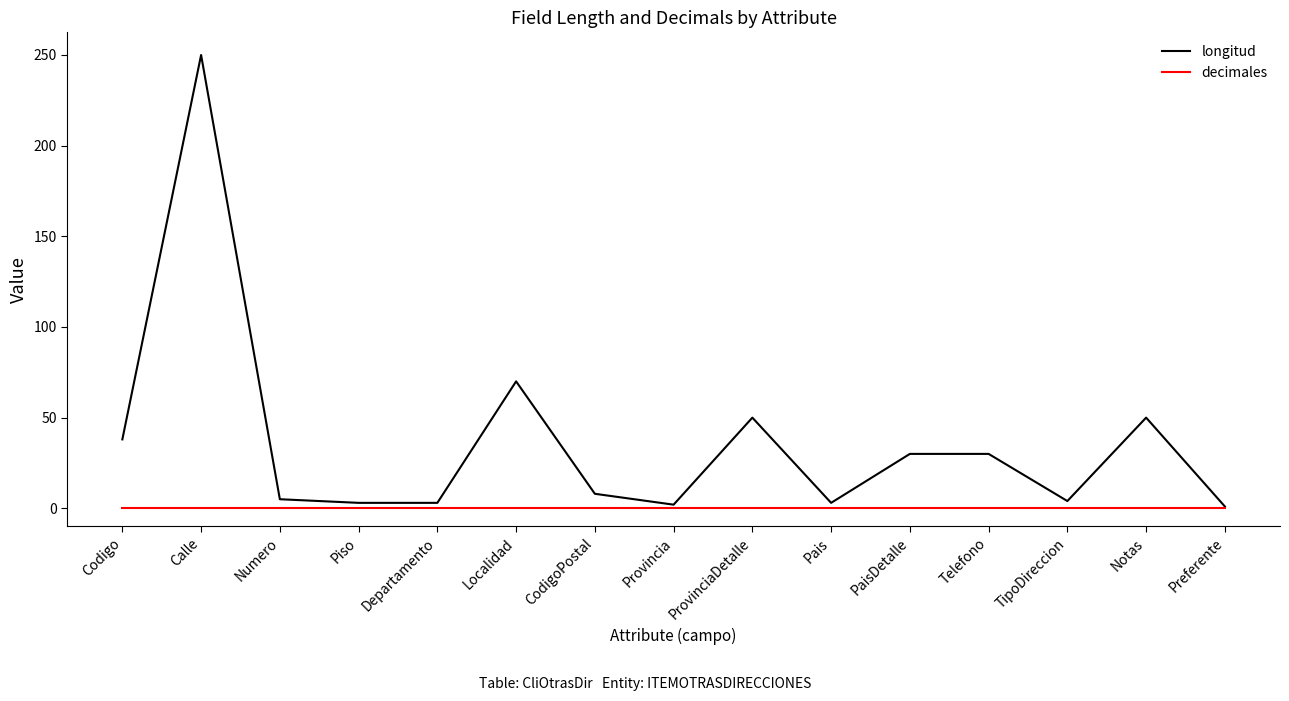

Which series changed the most between Numero and PaisDetalle?

longitud